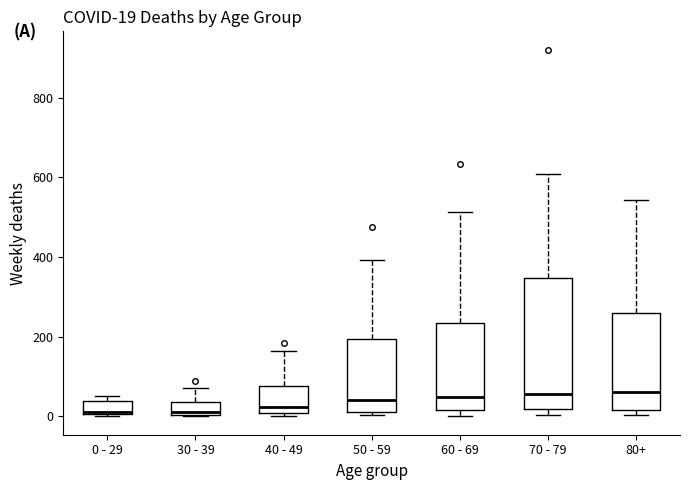

Comparing the boxes themselves (not the whiskers), which one is the tallest?

70 - 79